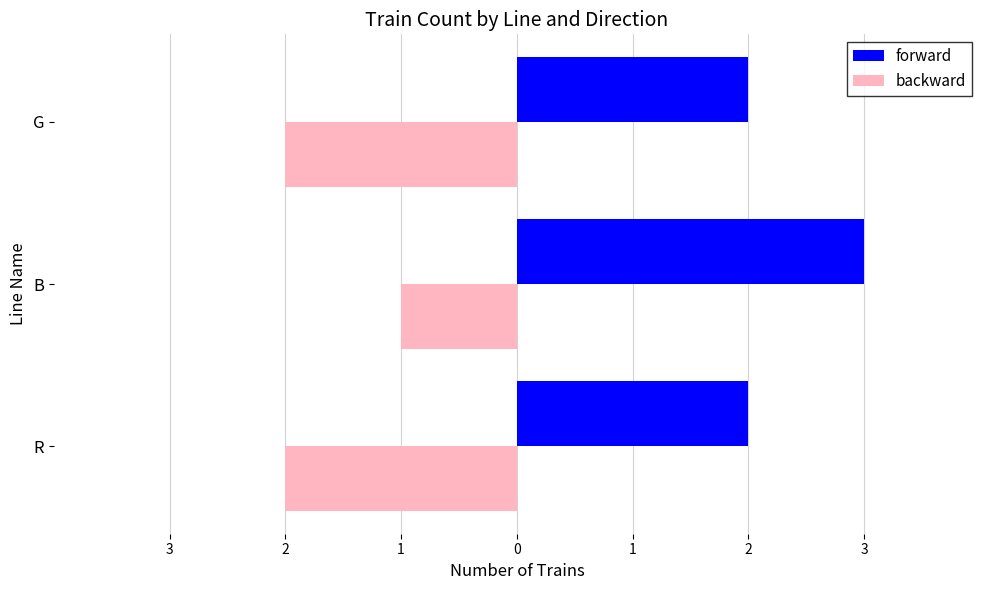

What are all the series names shown in the legend?

forward, backward